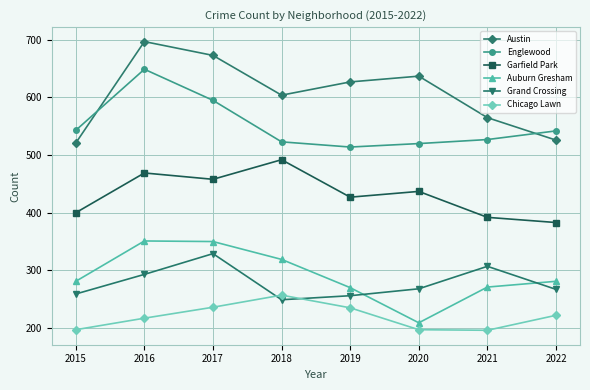

At how many categories does at least one series exceed 644?

2